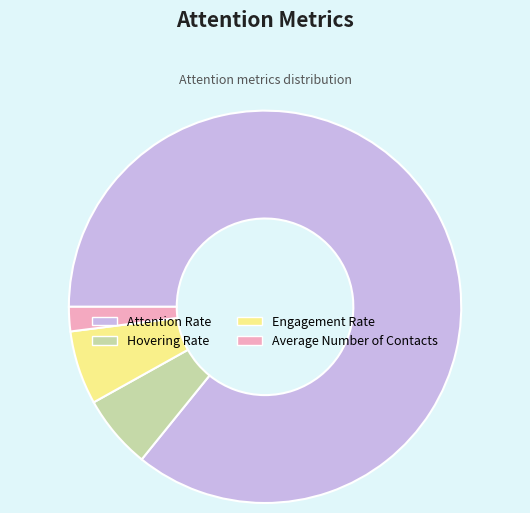

Which slice is the smallest?

Average Number of Contacts